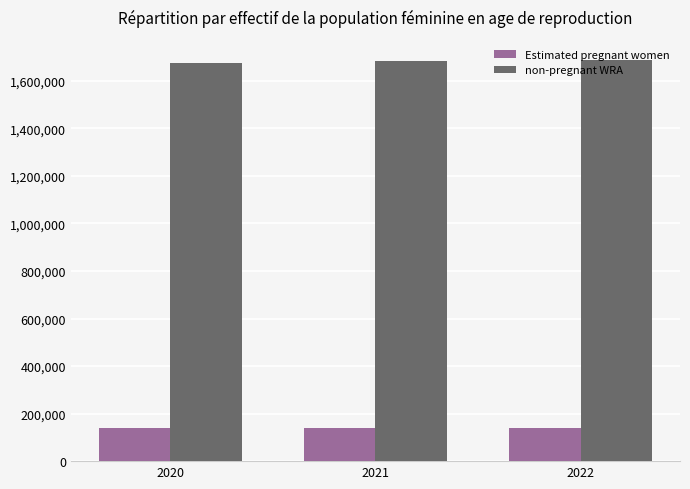

How many data points does each series have?

3